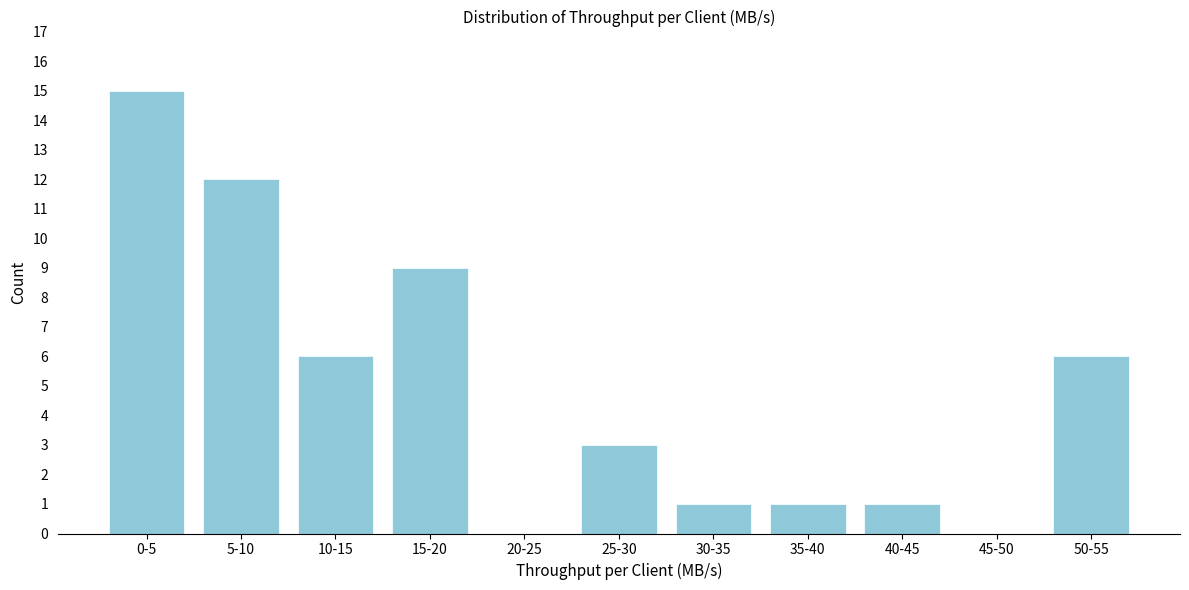

Reading left to right, transcribe all the data shown in this chart.

0-5=15	5-10=12	10-15=6	15-20=9	20-25=0	25-30=3	30-35=1	35-40=1	40-45=1	45-50=0	50-55=6